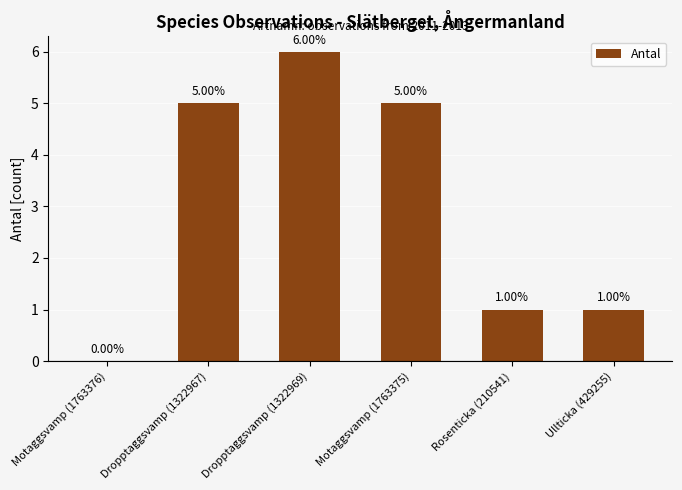

What is the sum of all values?

18